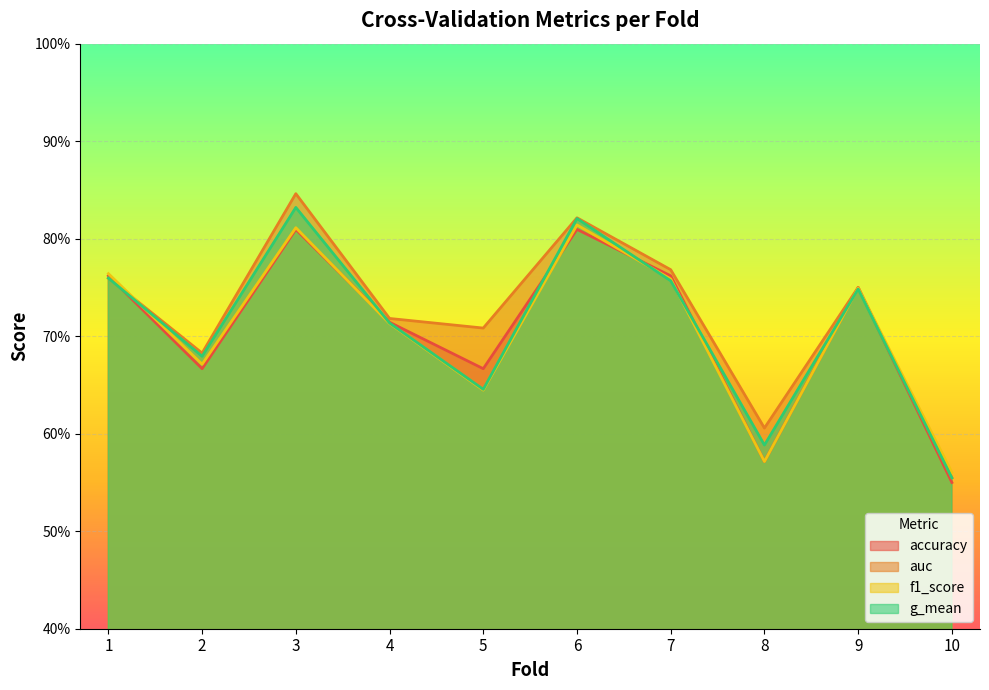

Where do auc and accuracy first cross each other?

1 and 2